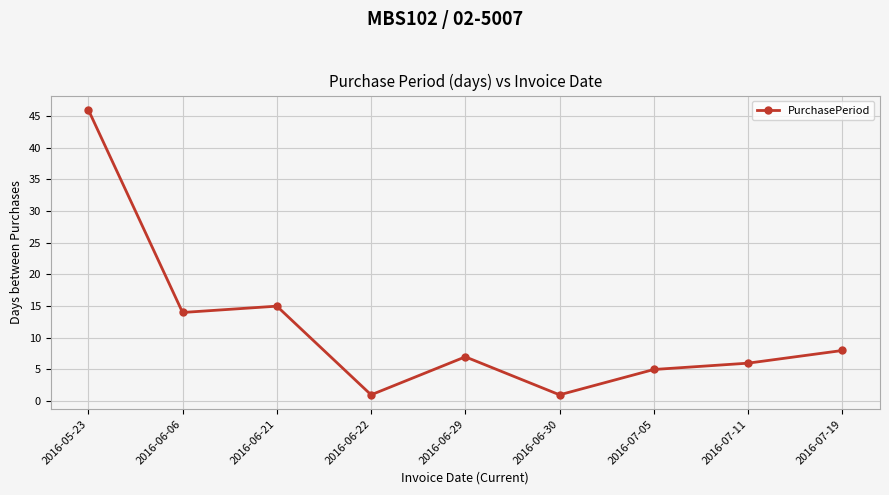

How many series are shown in this chart?

1